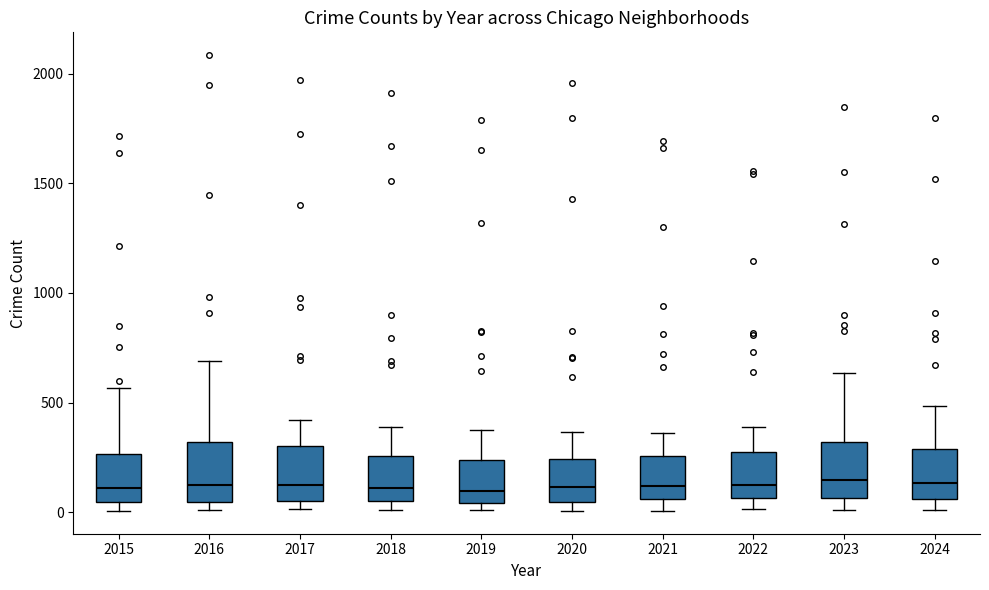

Where does the upper whisker of the box at x = 2024 end on the y-axis? The values are not printed on the chart, so give them approximately, as read against the axis.

500